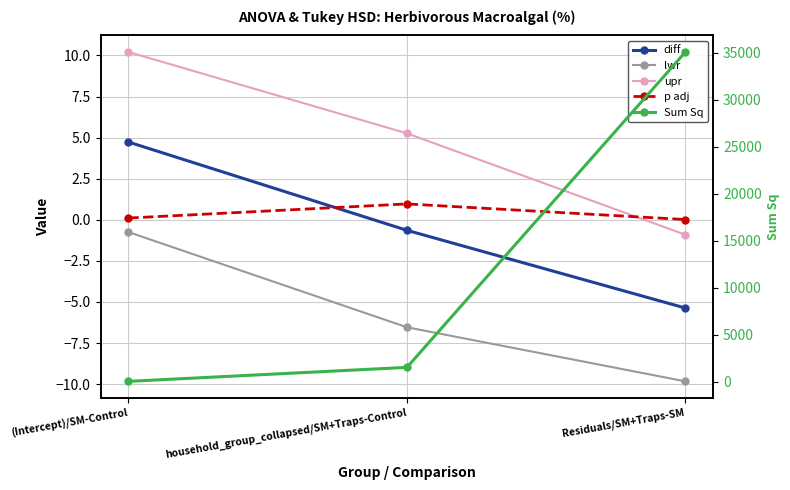

The value of lwr at Residuals/SM+Traps-SM is -3.8. True or false?

False